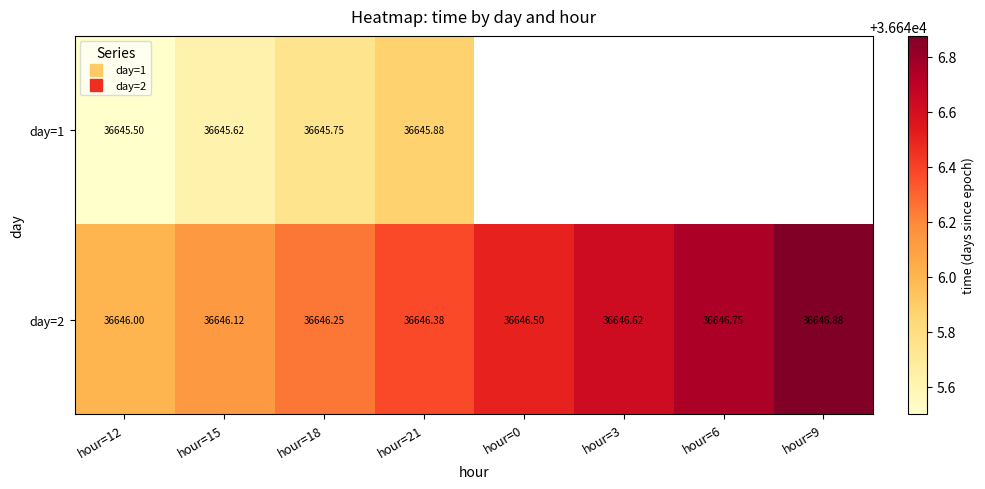

At how many categories does at least one series exceed 36646?

7